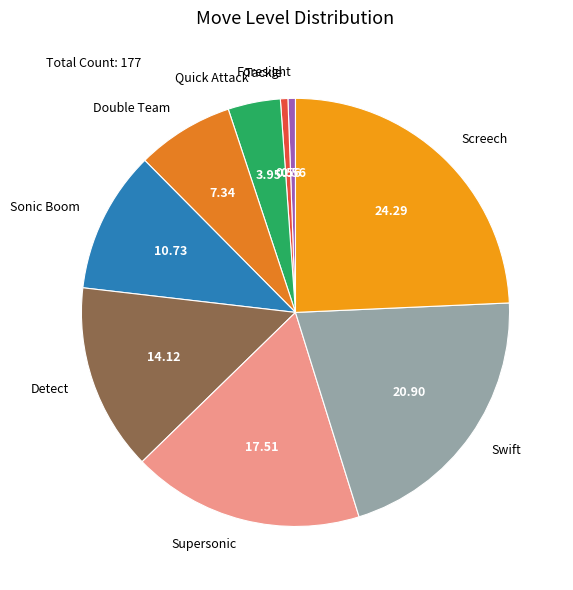

Does Swift account for over 50% of the chart?

No